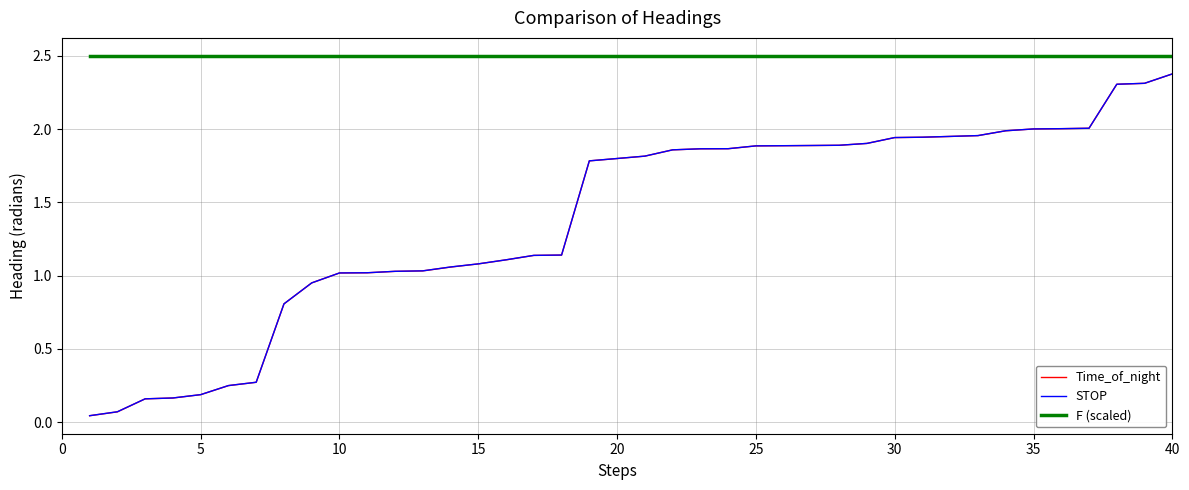

Which series has the largest total across all categories?

F (scaled)